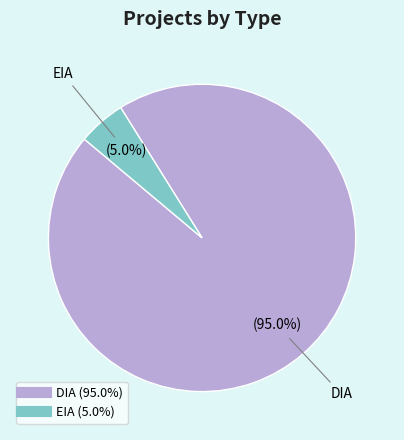

What is the smallest slice in the pie chart?

EIA